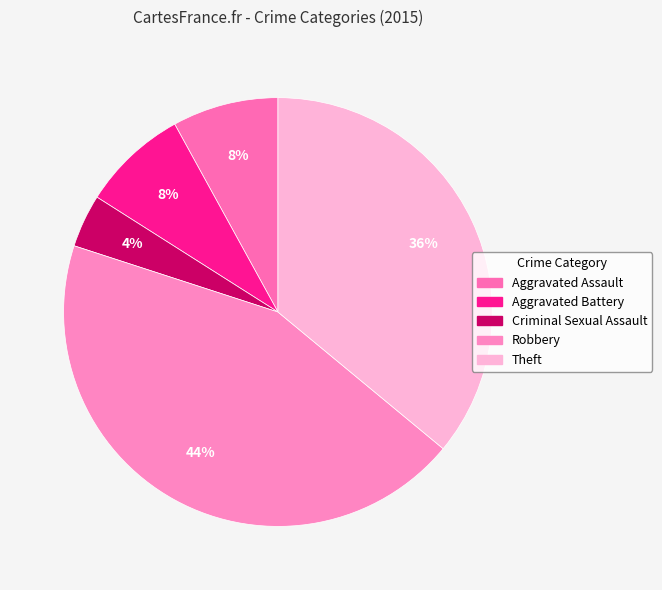

Approximately how many times larger is the value at Criminal Sexual Assault compared to Aggravated Battery?

0.5